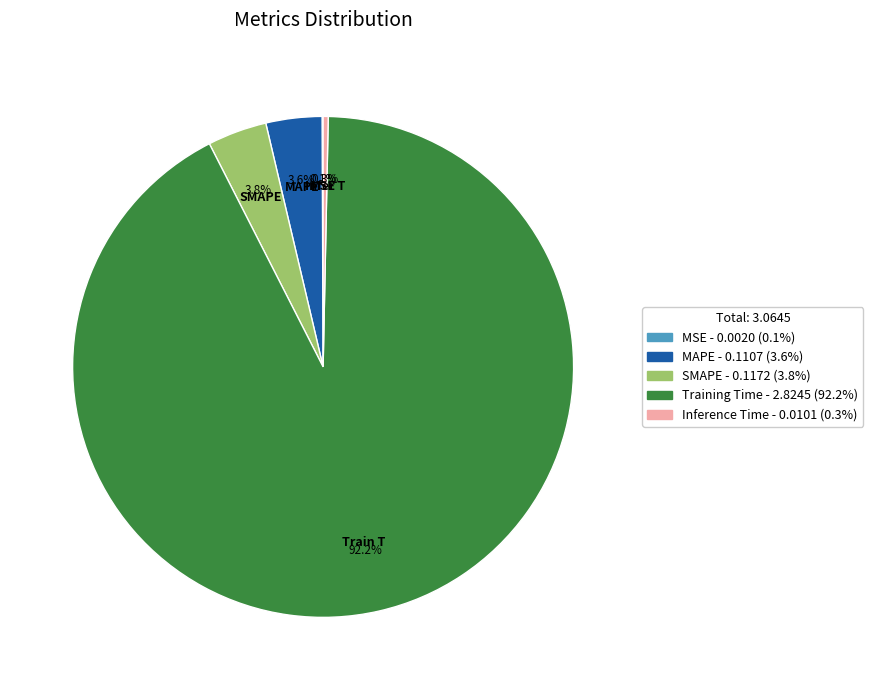

What is the largest slice in the pie chart?

Training Time